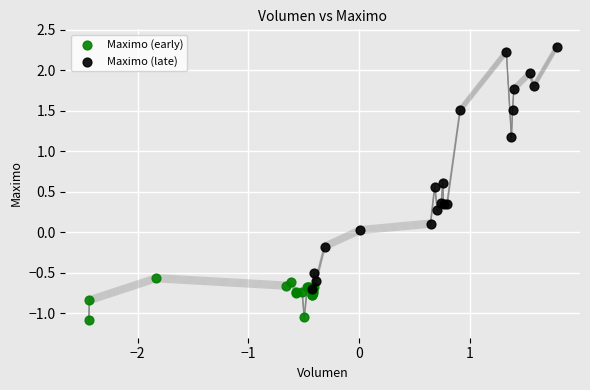

Which series contains the lowest Y value?

Maximo (early)